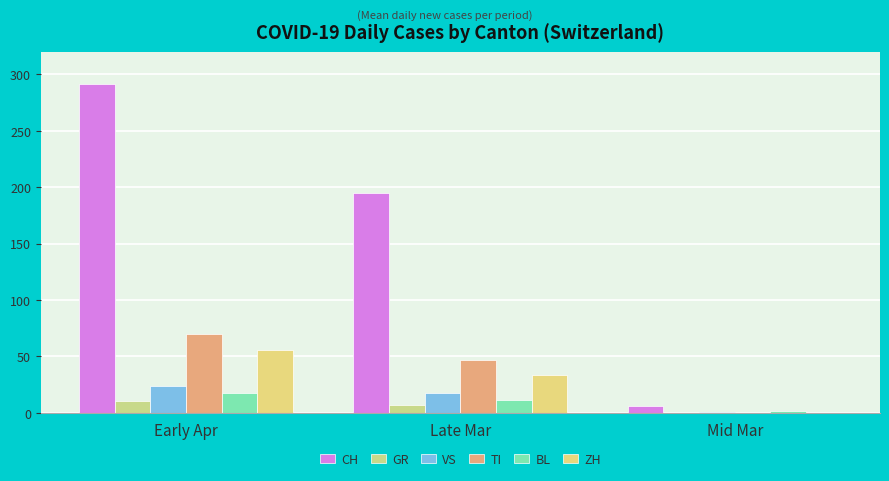

Which series changed the most between Early Apr and Late Mar?

CH